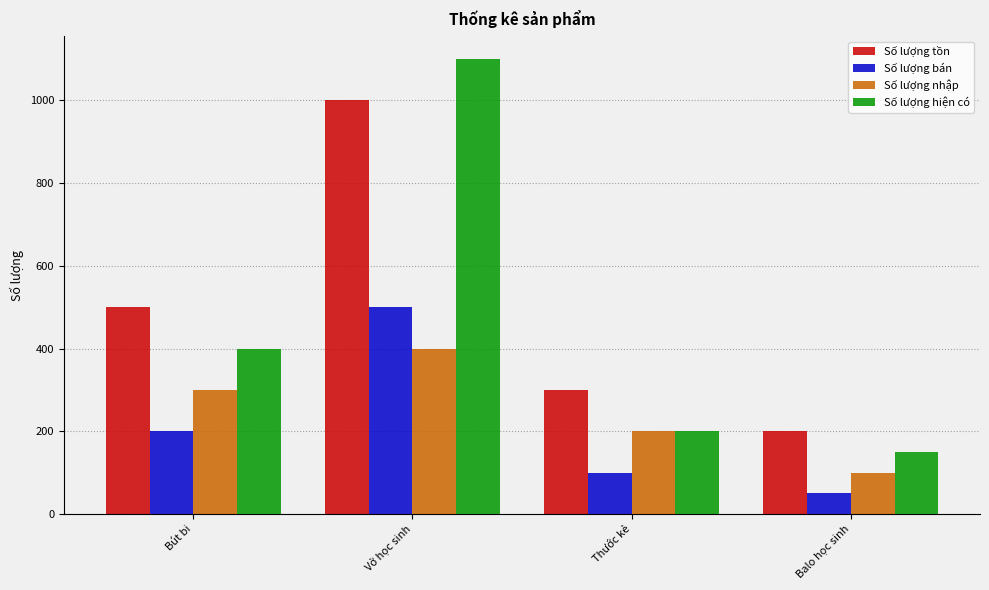

True or false: Số lượng tồn has a value of 1000 at Vở học sinh.

True